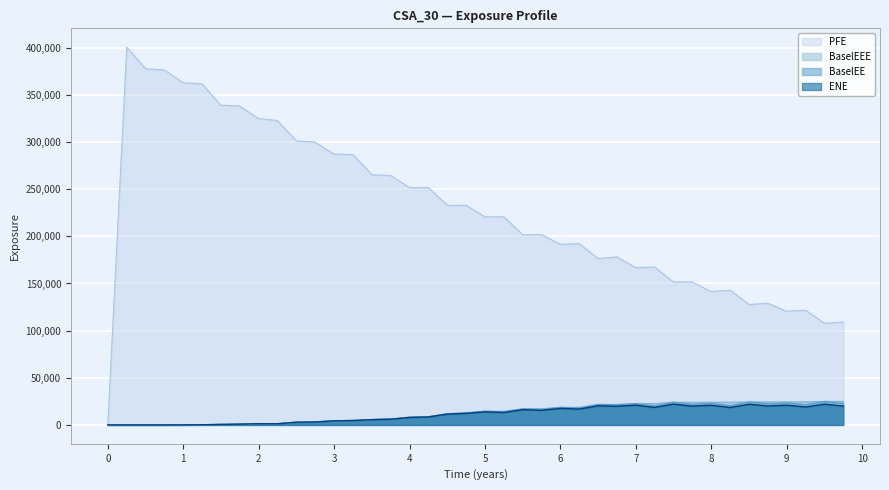

Which series has the widest spread of values?

PFE